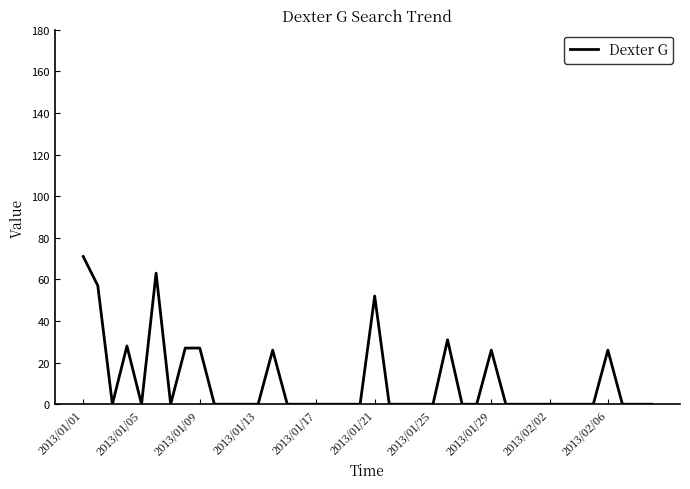

Count the number of categories in the chart.

40